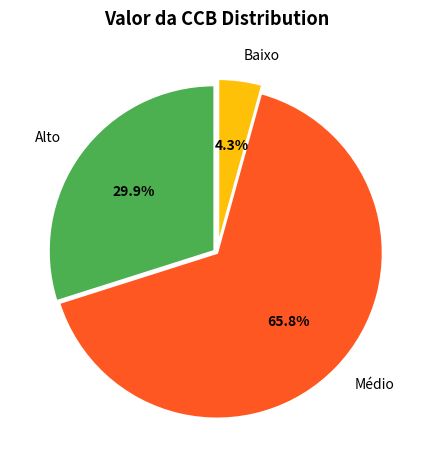

Which category has the biggest portion of the pie?

Médio